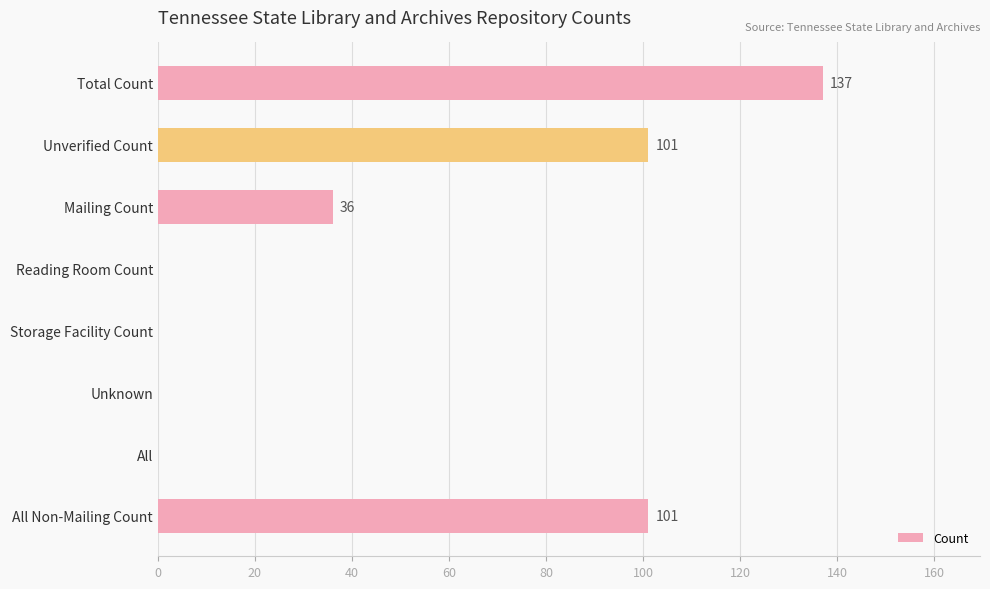

How many values are between 0 and 101?

7